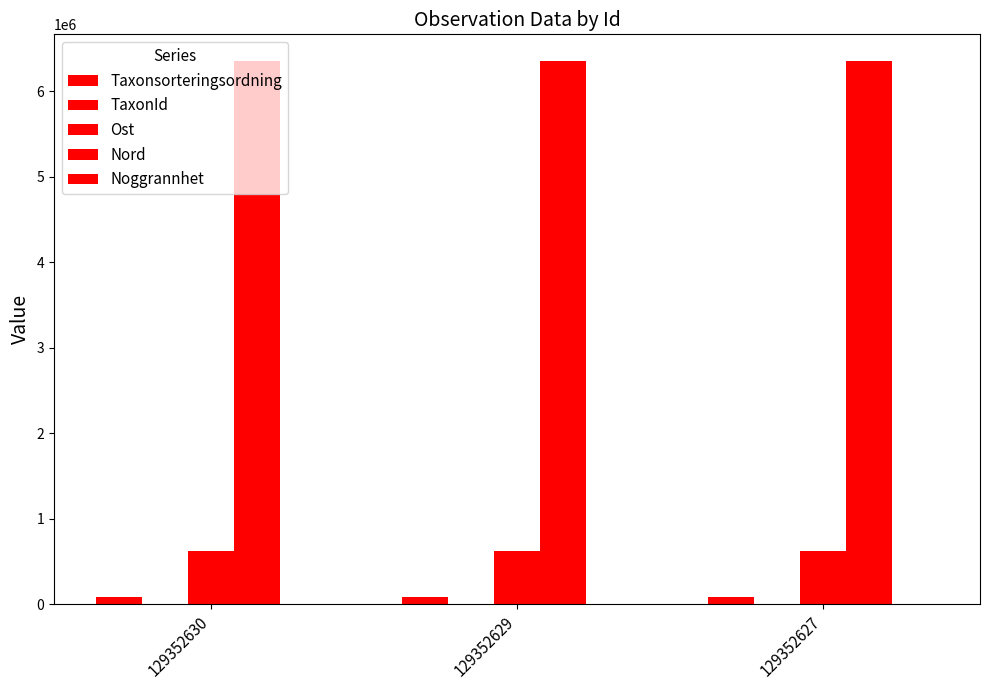

Where is Taxonsorteringsordning nearest to the value 88595?

129352627